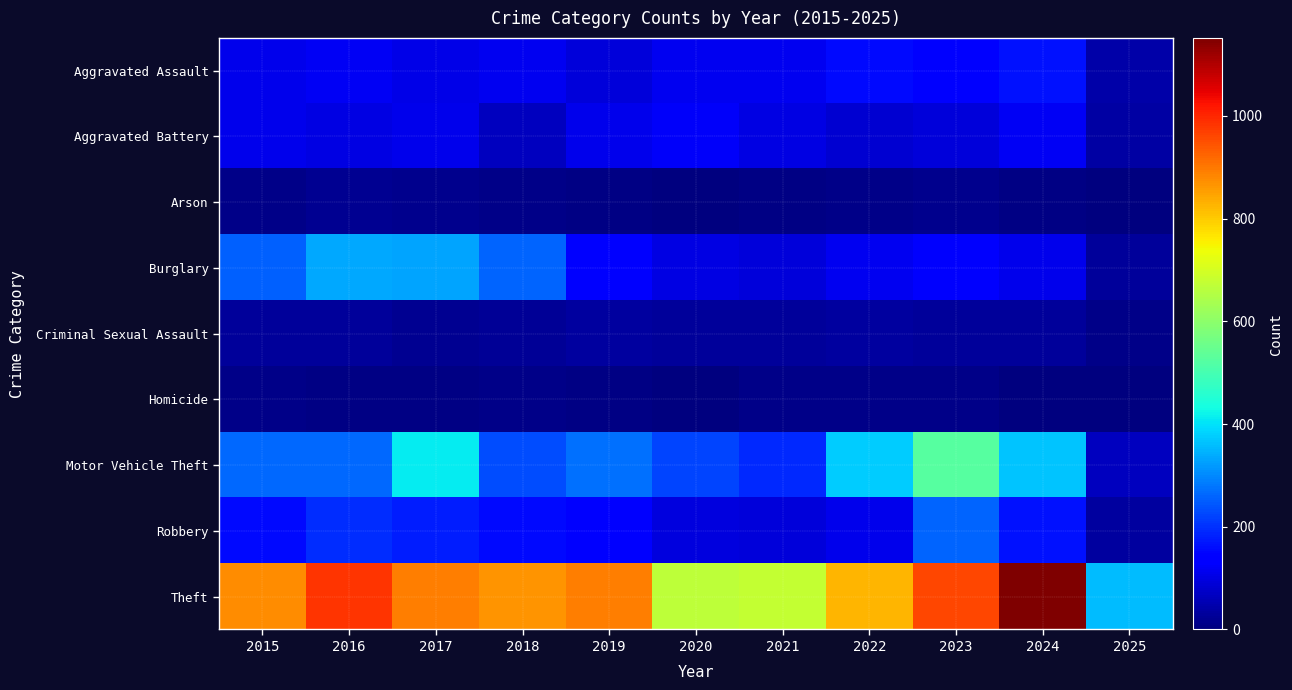

Reading left to right, extract all data points from this chart.

Aggravated Assault: 2015=110	2016=118	2017=105	2018=115	2019=92	2020=113	2021=115	2022=154	2023=145	2024=166	2025=44
Aggravated Battery: 2015=108	2016=102	2017=108	2018=67	2019=108	2020=125	2021=100	2022=81	2023=92	2024=119	2025=38
Arson: 2015=13	2016=20	2017=14	2018=12	2019=5	2020=4	2021=6	2022=11	2023=15	2024=7	2025=1
Burglary: 2015=254	2016=333	2017=329	2018=257	2019=143	2020=100	2021=90	2022=116	2023=130	2024=112	2025=31
Criminal Sexual Assault: 2015=29	2016=30	2017=21	2018=23	2019=35	2020=27	2021=27	2022=34	2023=30	2024=28	2025=11
Homicide: 2015=9	2016=7	2017=8	2018=10	2019=5	2020=2	2021=13	2022=9	2023=10	2024=4	2025=1
Motor Vehicle Theft: 2015=261	2016=265	2017=411	2018=231	2019=273	2020=221	2021=193	2022=376	2023=523	2024=365	2025=67
Robbery: 2015=154	2016=194	2017=178	2018=155	2019=135	2020=97	2021=91	2022=111	2023=259	2024=165	2025=35
Theft: 2015=874	2016=984	2017=892	2018=868	2019=891	2020=666	2021=678	2022=827	2023=961	2024=1152	2025=356